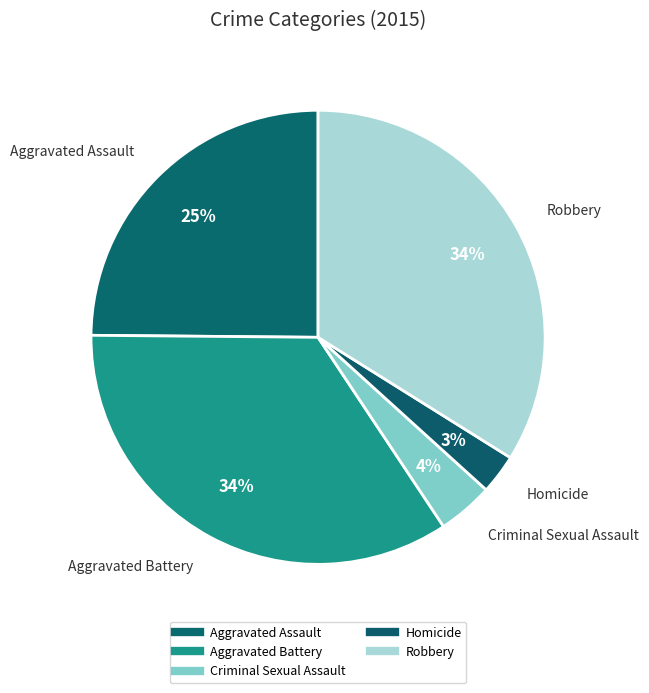

How many slices are in this pie chart?

5